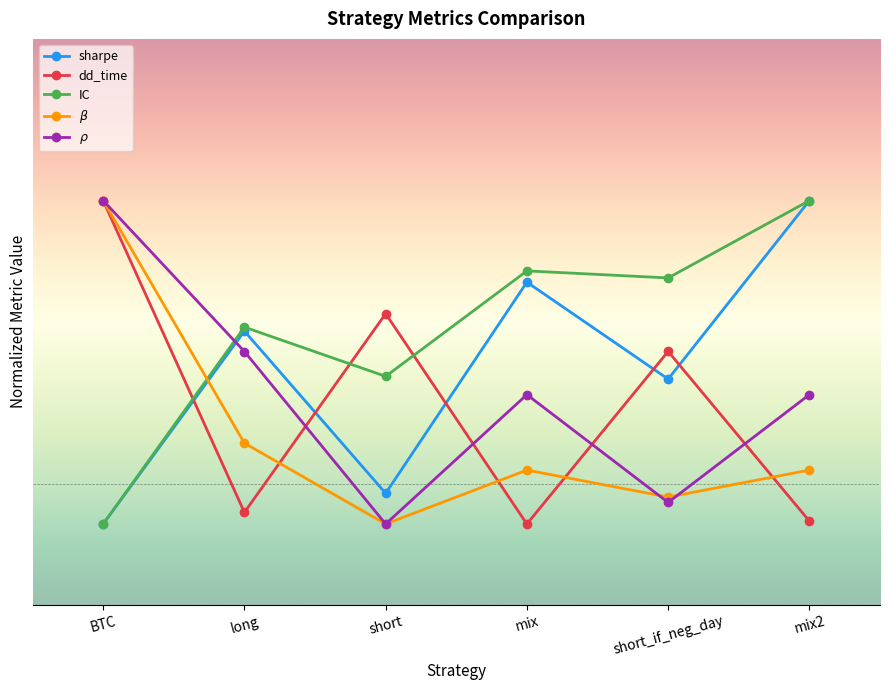

Which series has the largest range (max minus min)?

sharpe